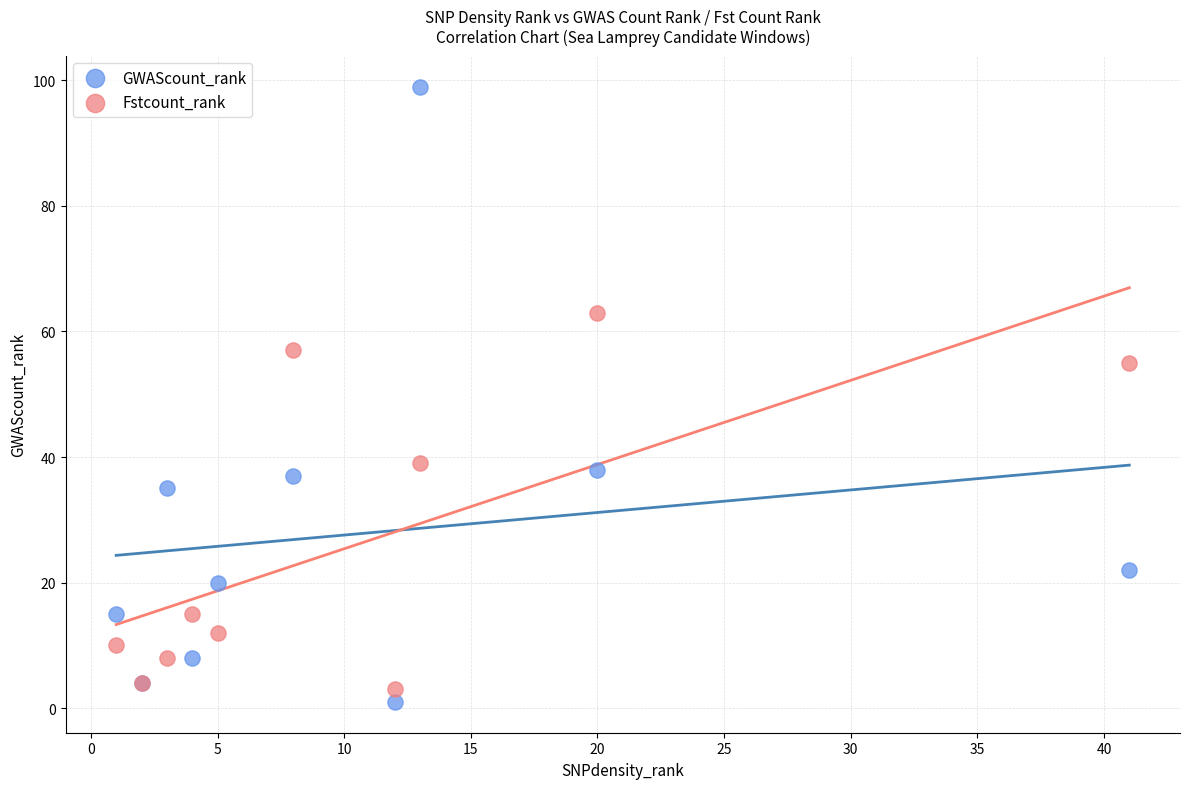

Which series contains the highest Y value?

GWAScount_rank